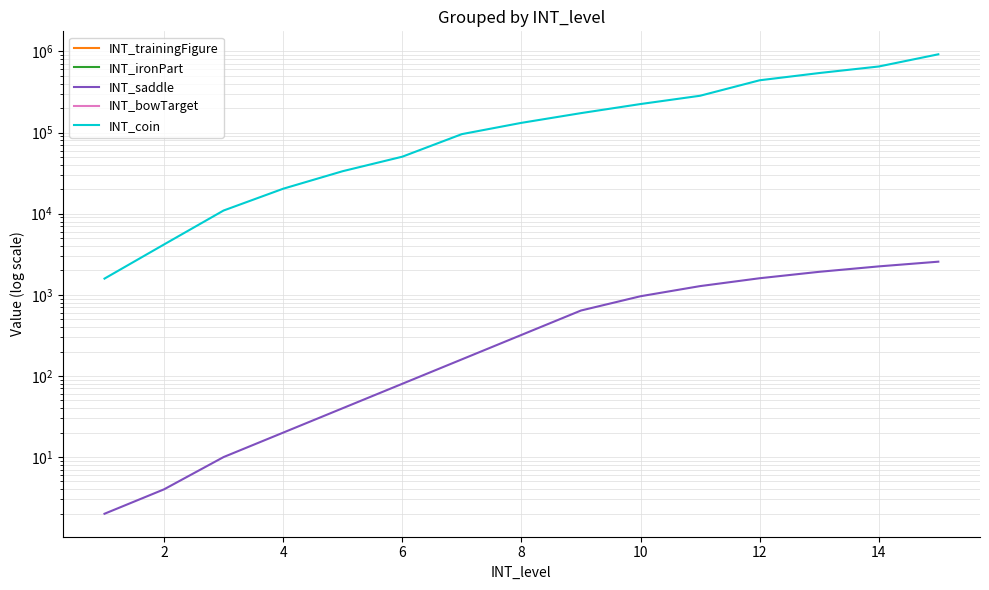

What are all the series names shown in the legend?

INT_trainingFigure, INT_ironPart, INT_saddle, INT_bowTarget, INT_coin